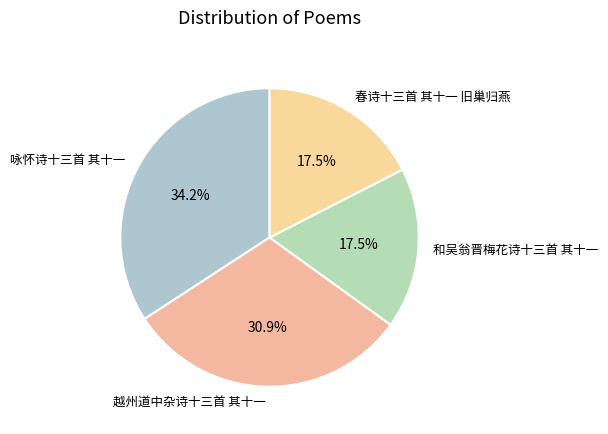

What percentage is the 咏怀诗十三首 其十一 slice, to the nearest percent?

34%